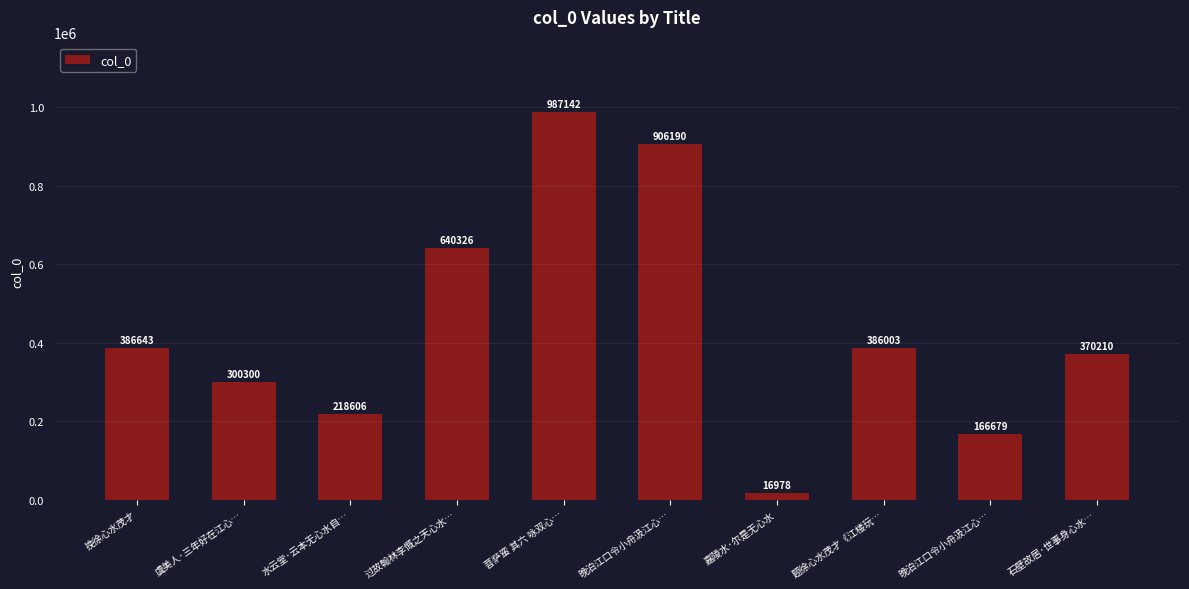

Where is the data nearest to the value 502060?

挽徐心水茂才